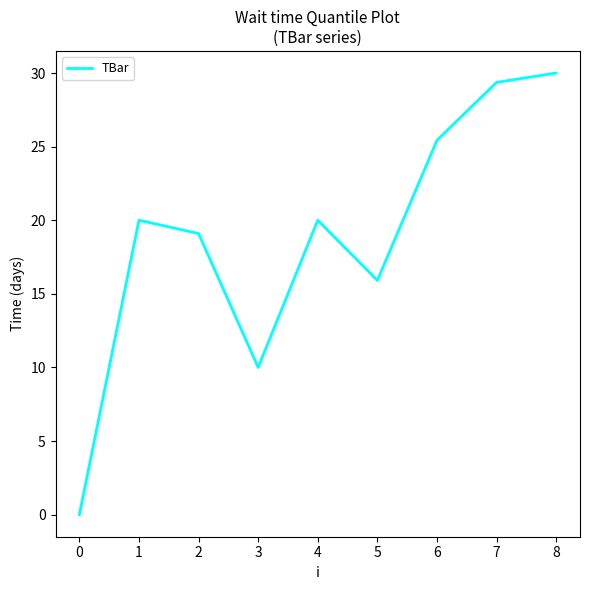

Reading left to right, list all the values displayed in this chart.

0.0	20.0	19.1	10.0	20.0	15.9	25.4	29.4	30.0